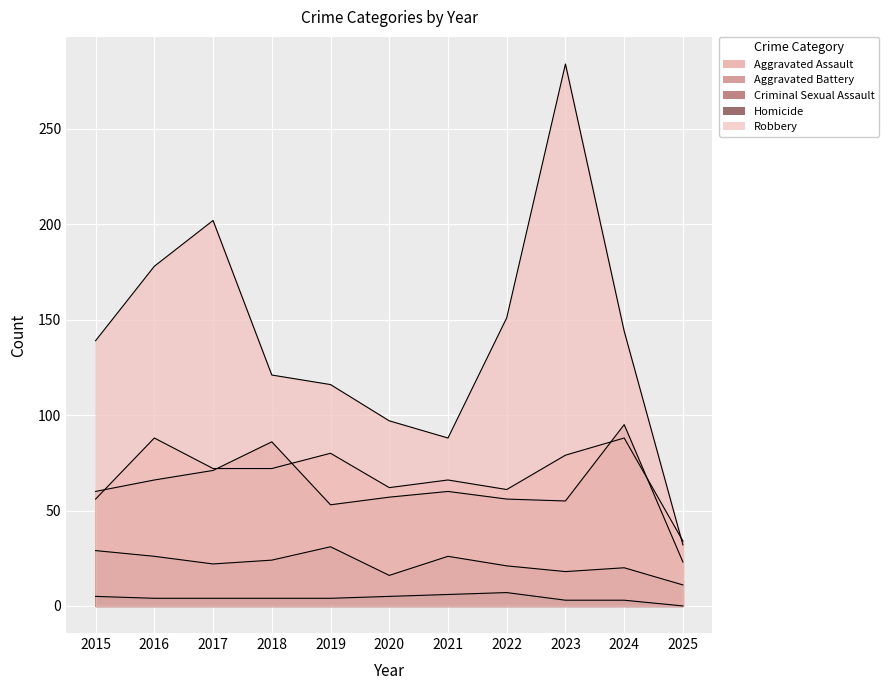

What is the difference between the maximum and minimum values in the Criminal Sexual Assault series?

20